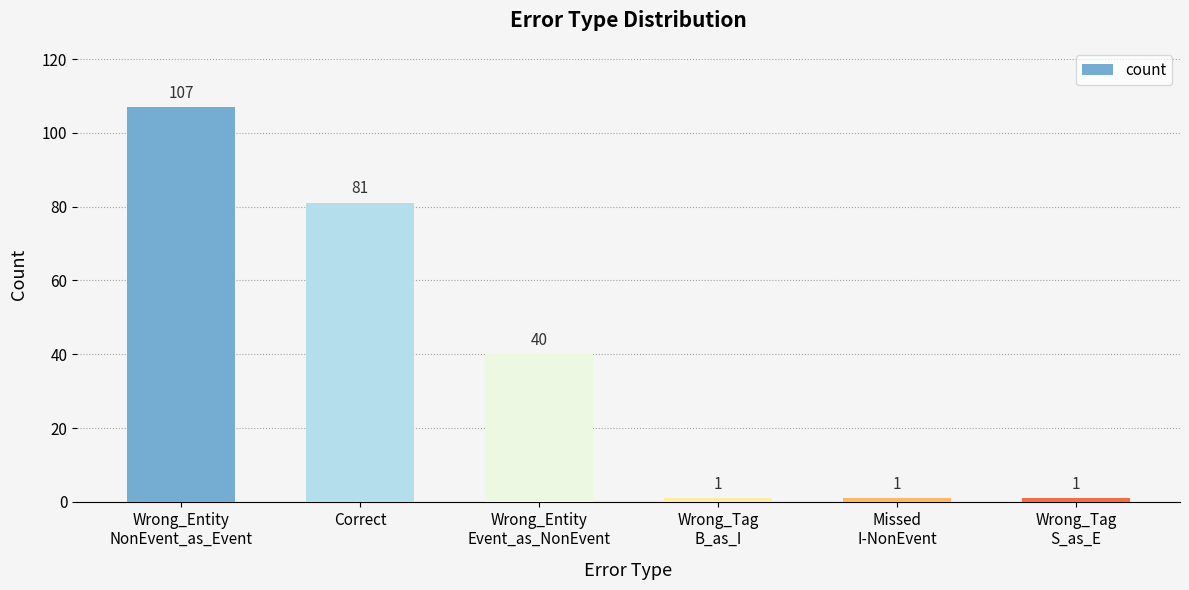

How many values are between 1 and 81?

5